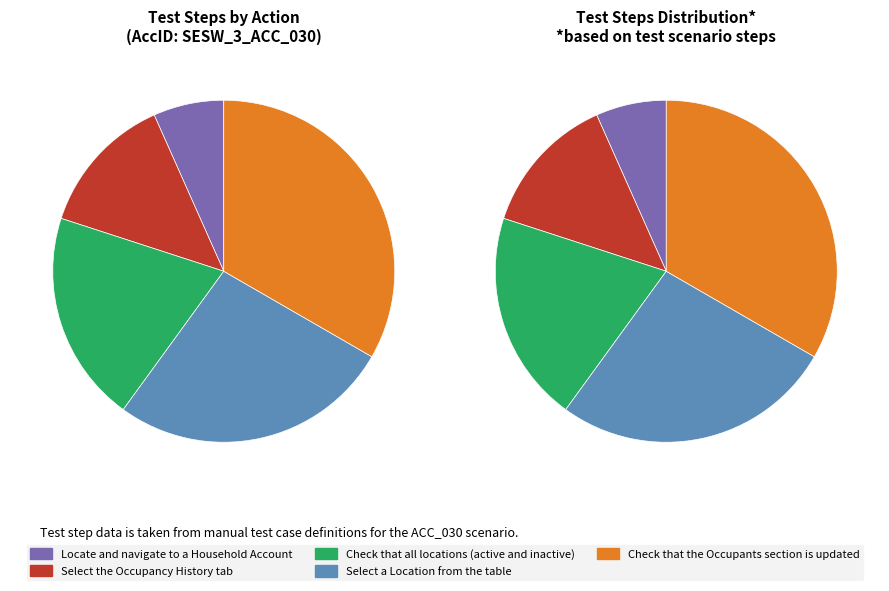

Does Select a Location from the table account for over 50% of the chart?

No